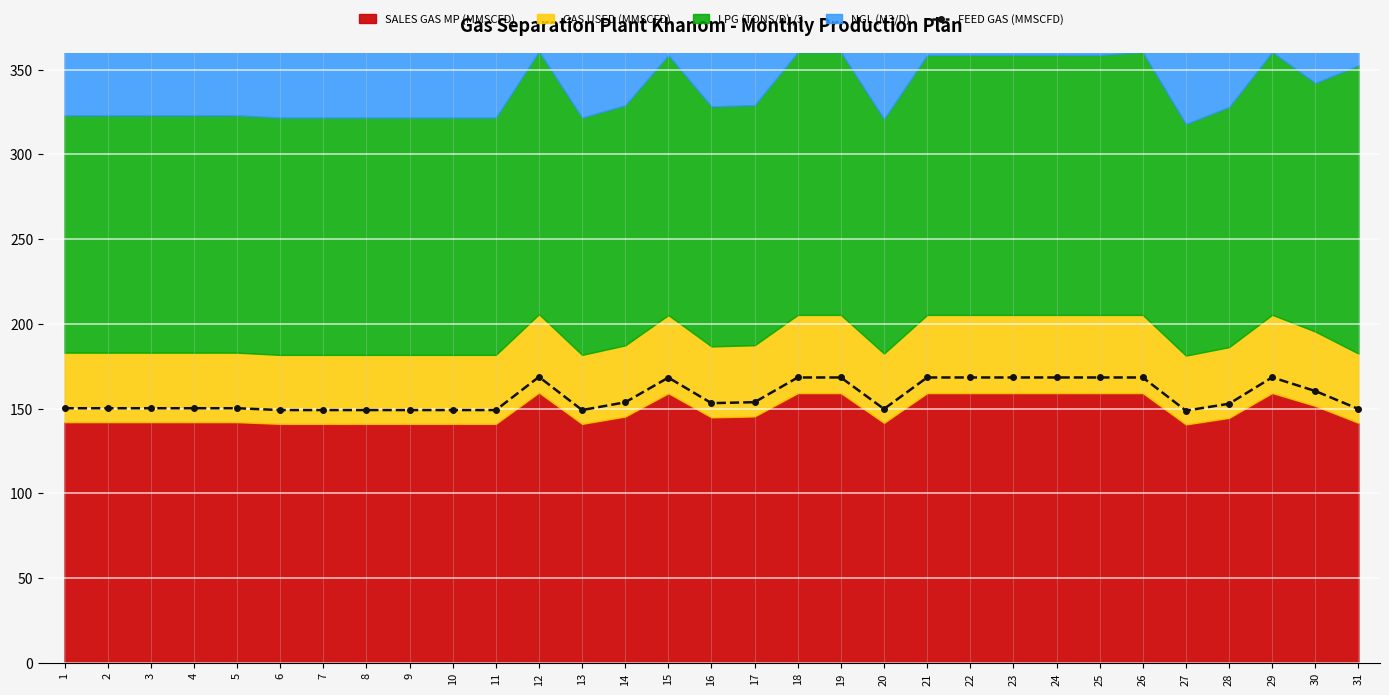

Approximately how many times larger is the value at 28 compared to 17?

1.0